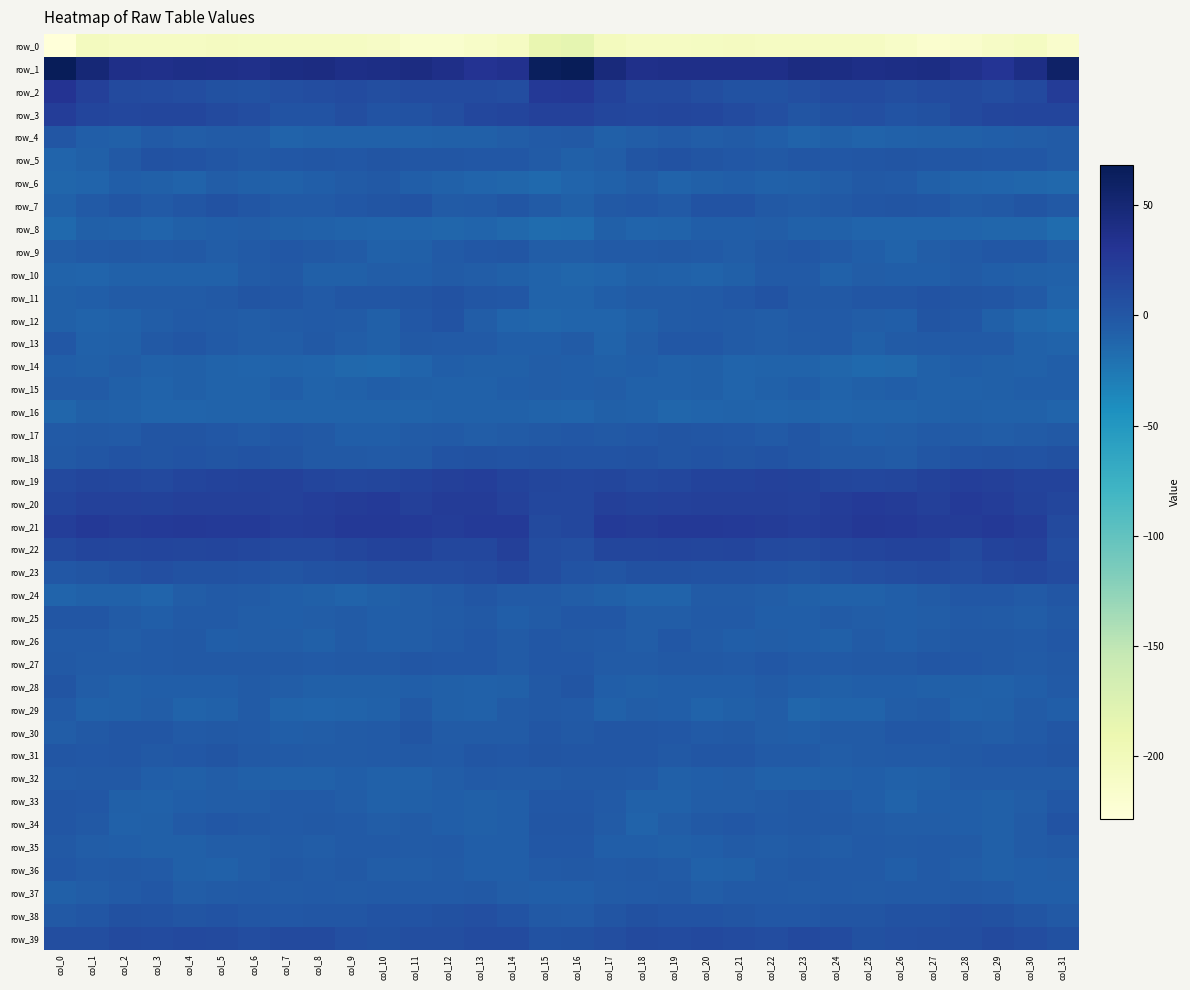

How many data points in row_27 are less than -2?

18